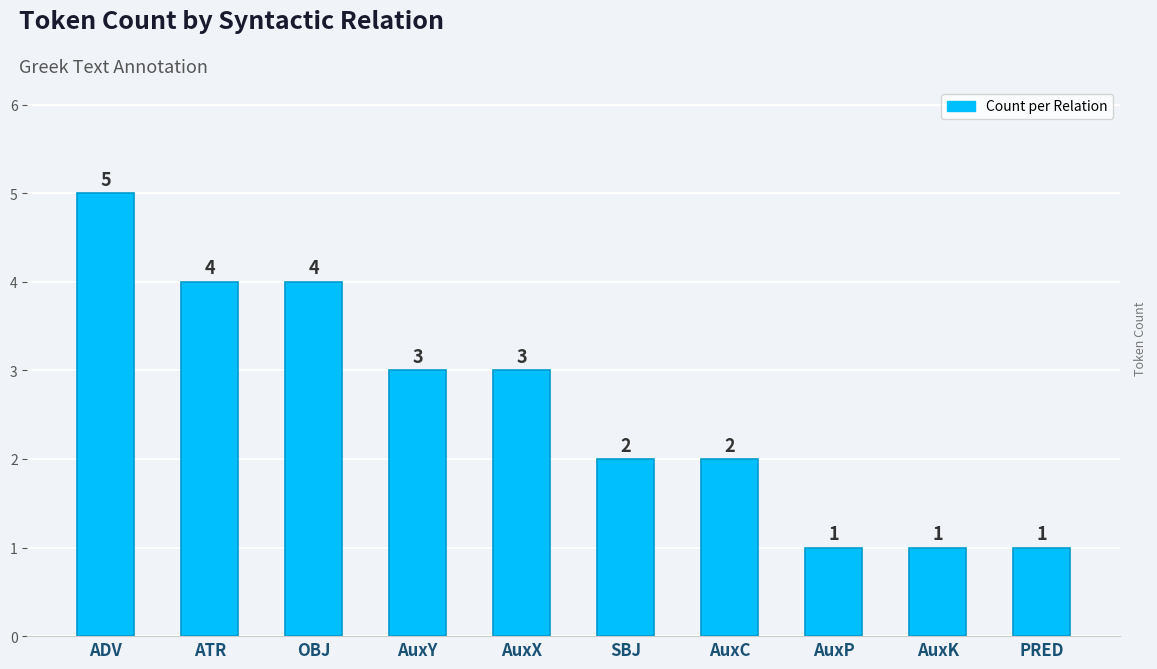

Count the values in the range 1 to 4.

9